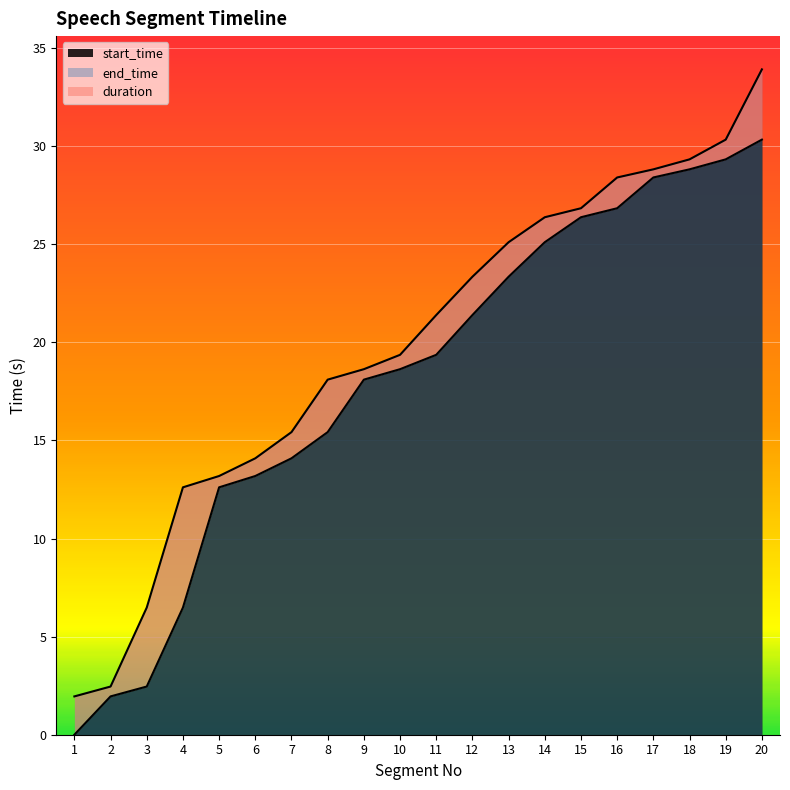

How many data points in start_time are less than 19?

10